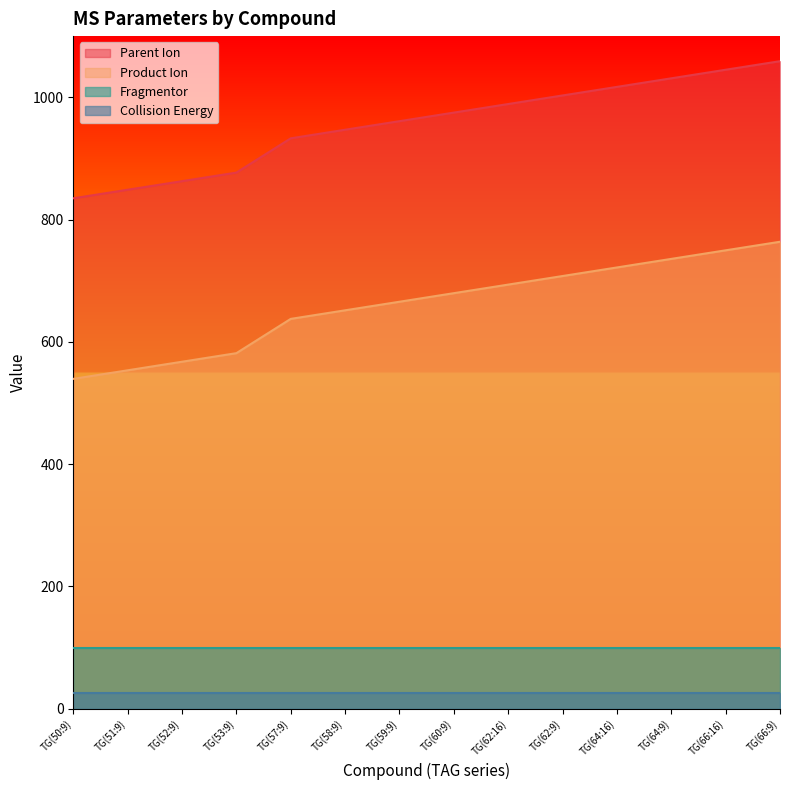

What is the greatest value displayed?

1059.0